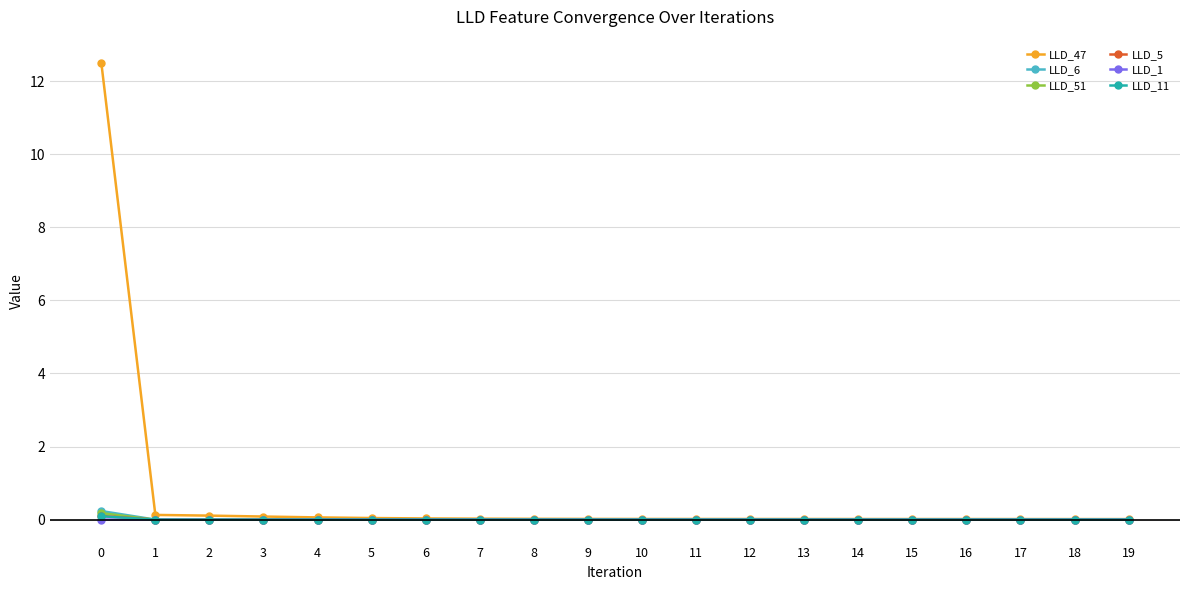

Which series has the largest total across all categories?

LLD_47